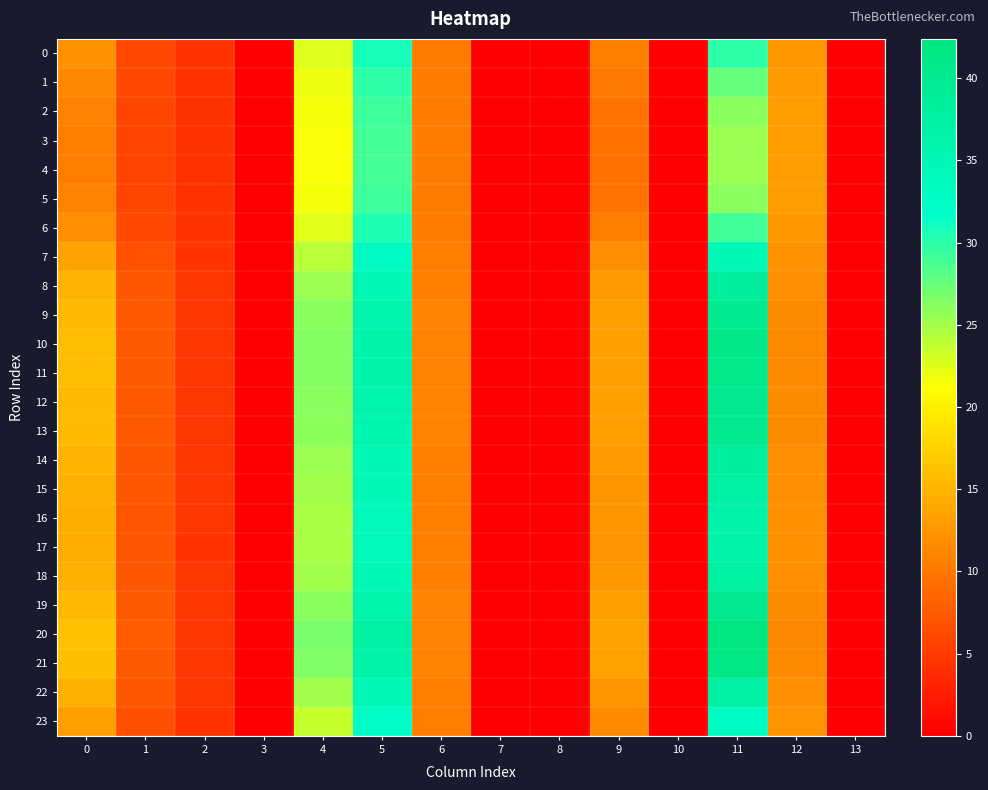

At which category is the sum across all series the highest?

11